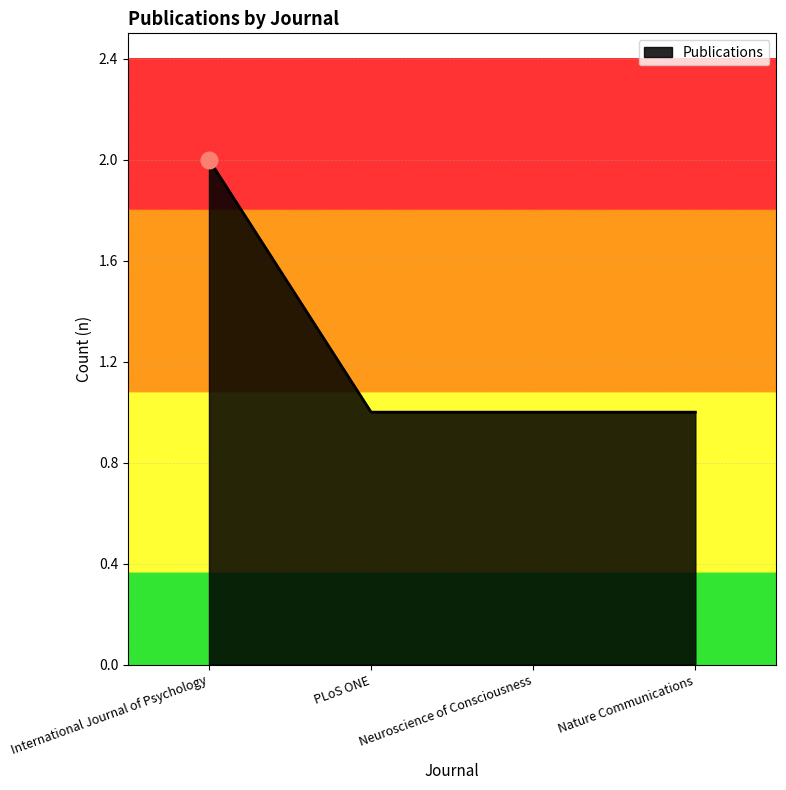

What is the minimum value shown in the chart?

1